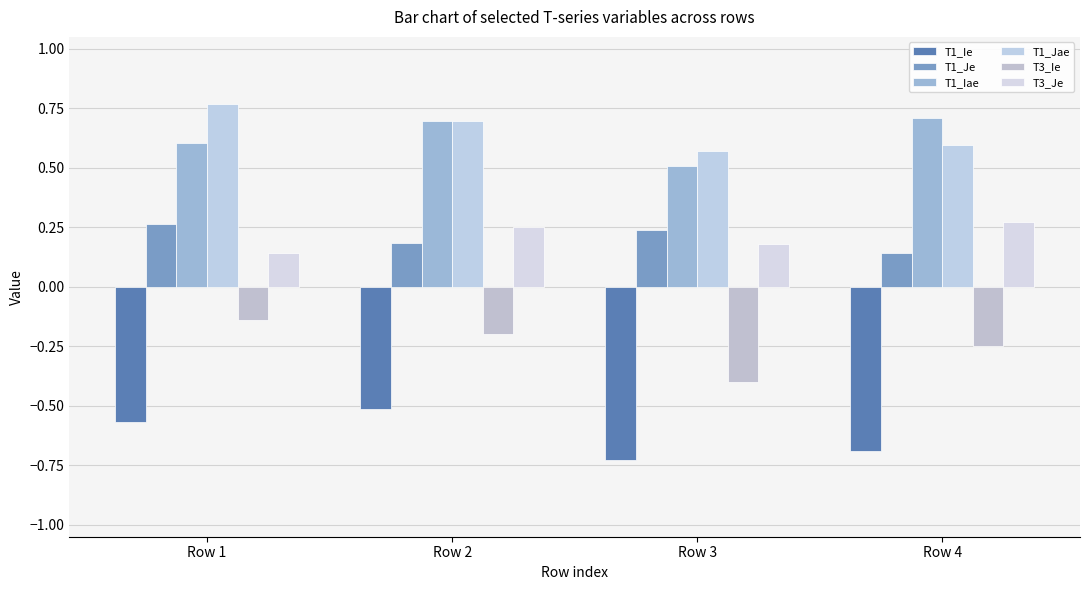

Reading left to right, what are all the values shown in this chart?

T1_Ie: -0.6	-0.5	-0.7	-0.7
T1_Je: 0.3	0.2	0.2	0.1
T1_Iae: 0.6	0.7	0.5	0.7
T1_Jae: 0.8	0.7	0.6	0.6
T3_Ie: -0.1	-0.2	-0.4	-0.3
T3_Je: 0.1	0.3	0.2	0.3